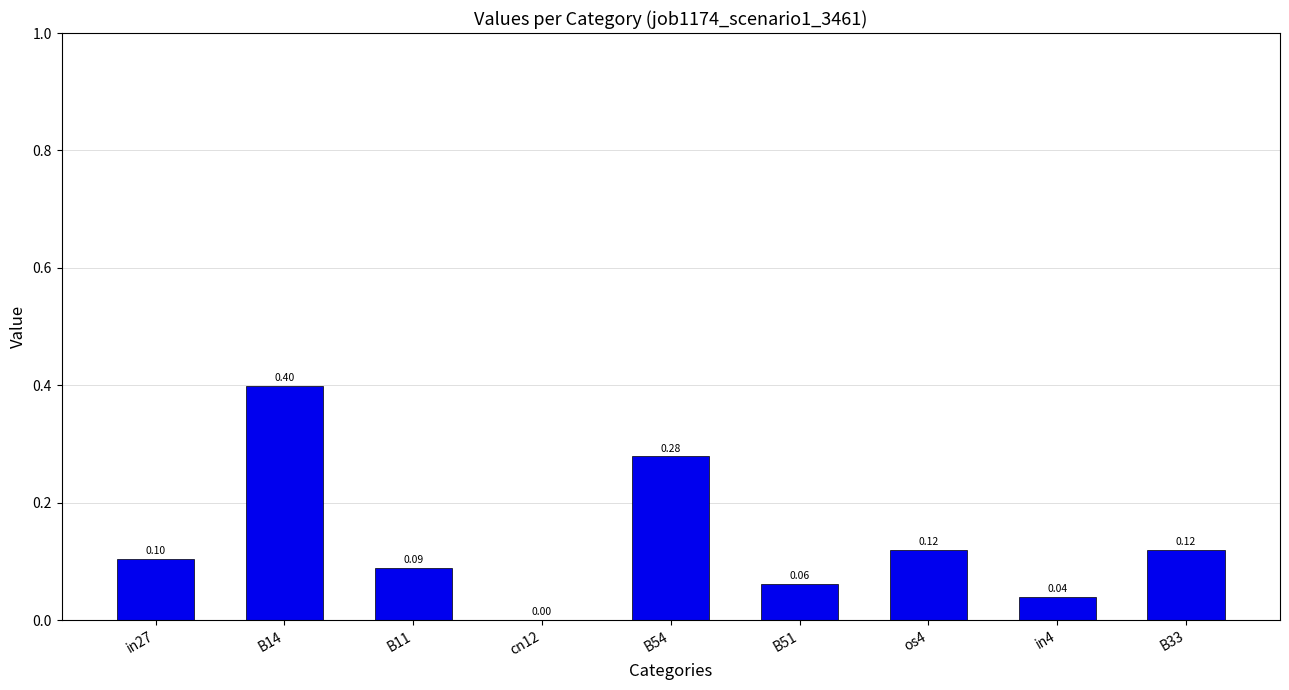

True or false: the data shows 0.4 at B54.

False